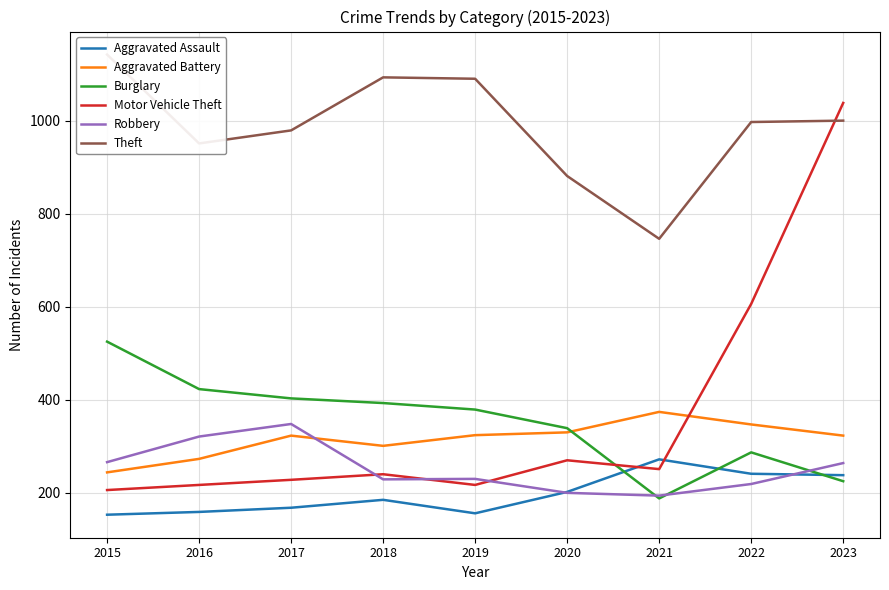

True or false: Burglary has more than 0 points higher than both neighbors.

True